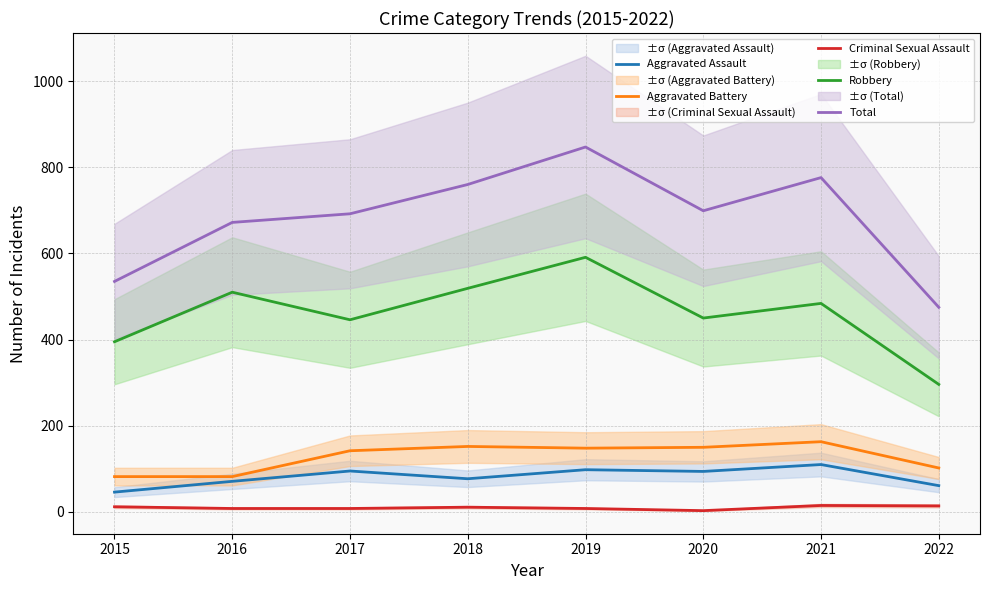

True or false: Robbery and Total cross at least once.

False